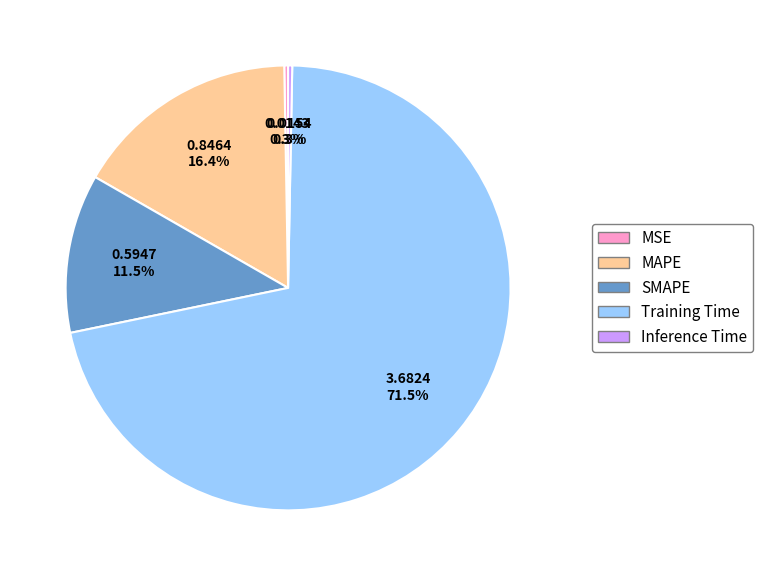

To the nearest percent, what portion does MAPE represent?

16%